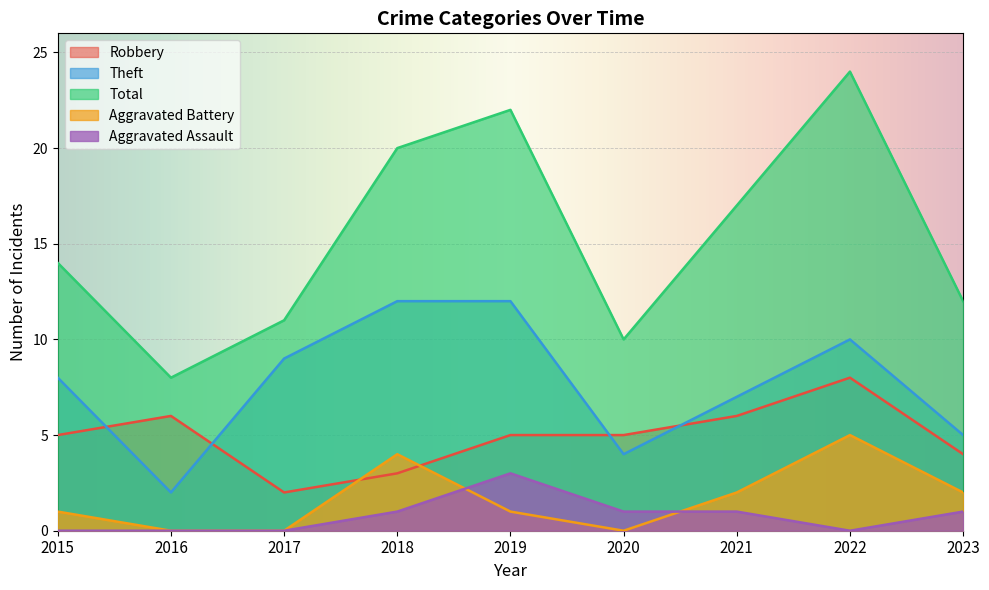

List the series in order of their peak value, highest first.

Total, Theft, Robbery, Aggravated Battery, Aggravated Assault